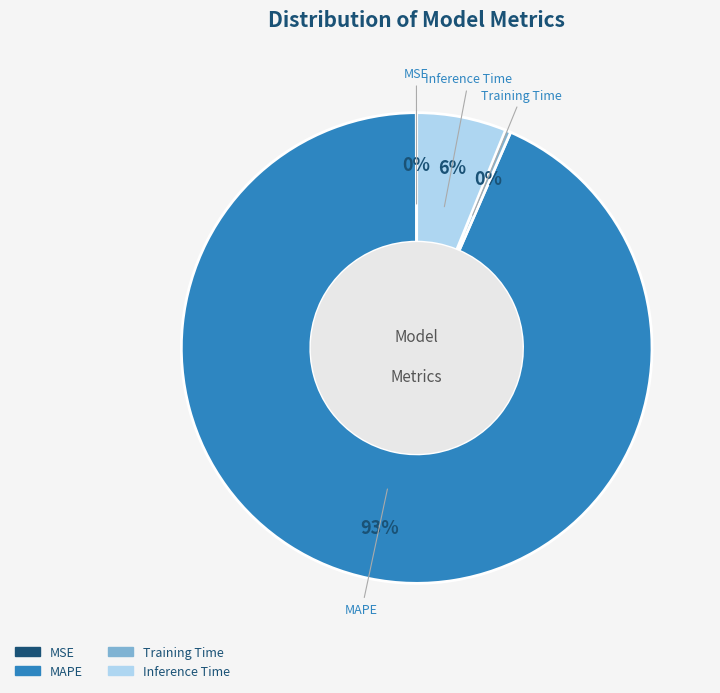

To the nearest percent, what is the average slice percentage?

25%